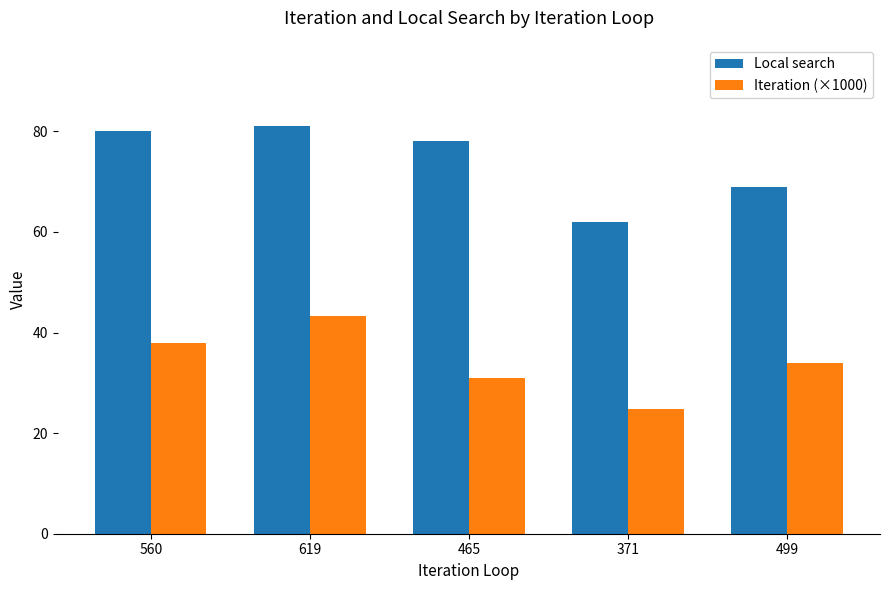

Reading left to right, what are all the values shown in this chart?

Local search: 560=80.0	619=81.0	465=78.0	371=62.0	499=69.0
Iteration (×1000): 560=38.0	619=43.3	465=30.9	371=24.8	499=33.9